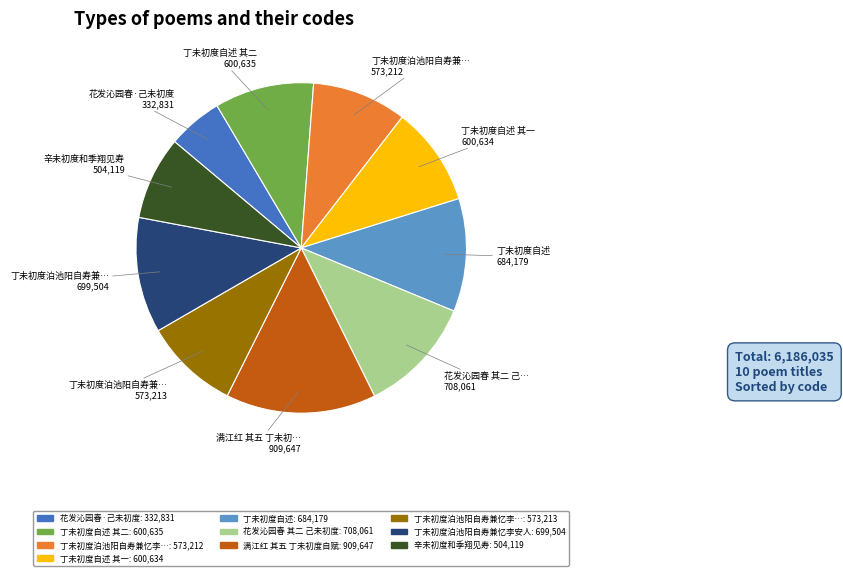

Does any single category account for the majority?

No